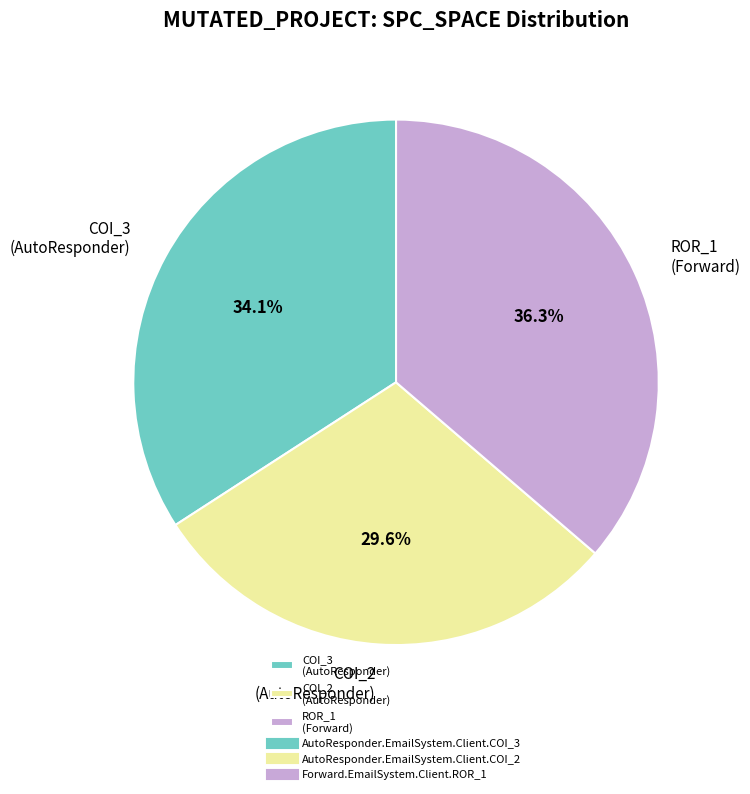

Is the sum of COI_2 (AutoResponder) and COI_3 (AutoResponder) greater than half?

Yes